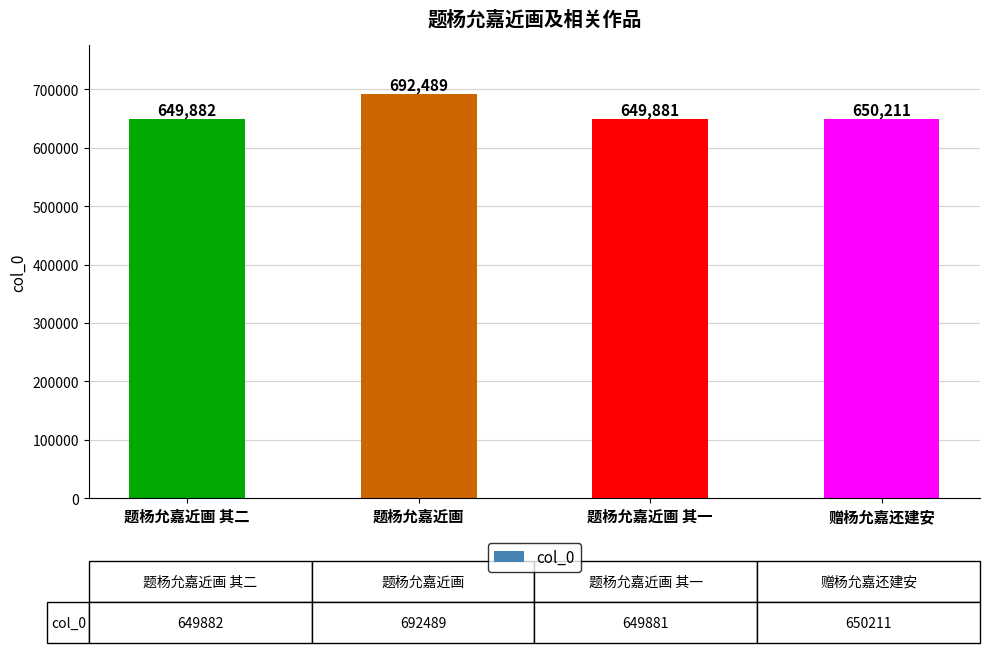

Are the bars grouped side by side (vs. stacked)?

No